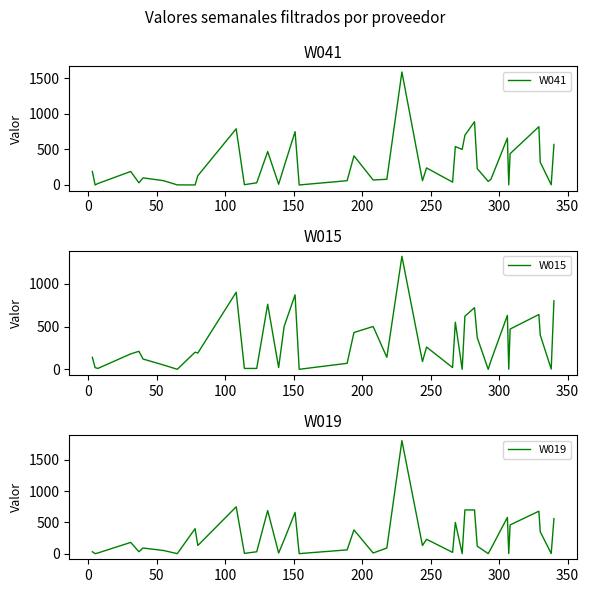

How many values in W041 are above zero?

37